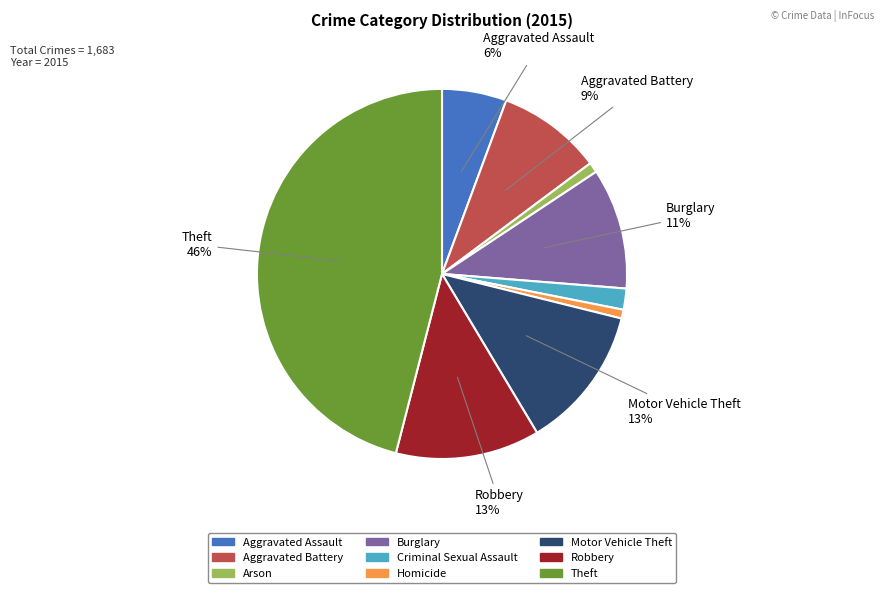

Count the number of slices in the pie.

9